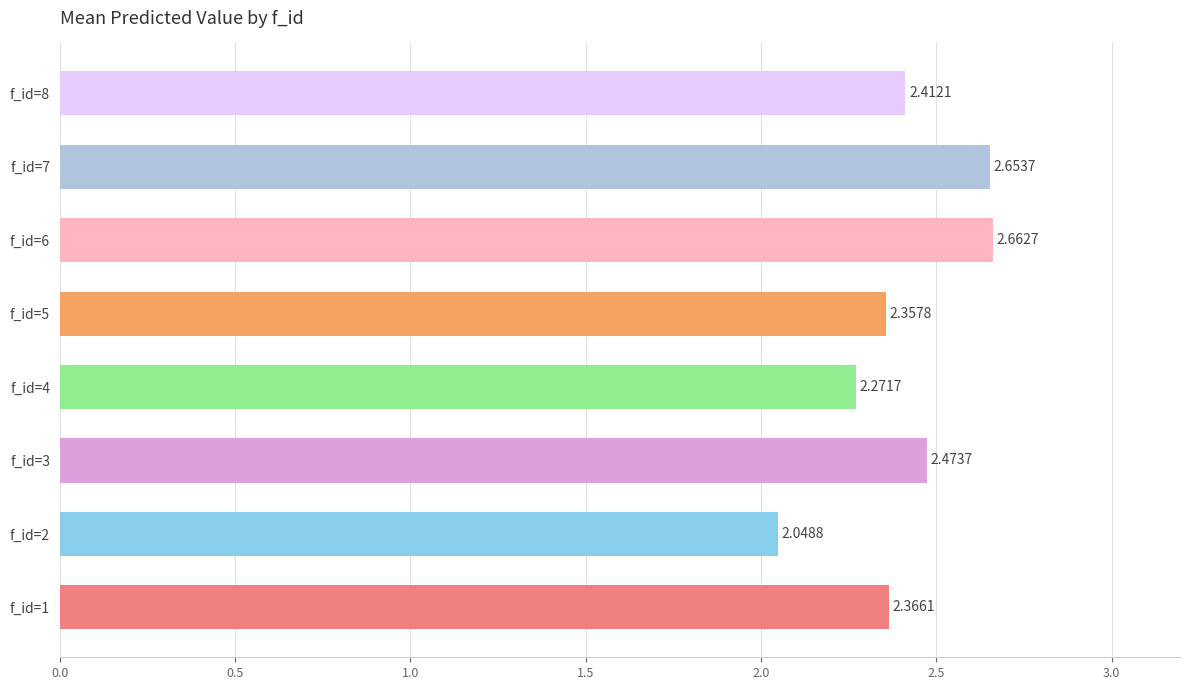

What is the change in value from f_id=6 to f_id=8?

-0.3